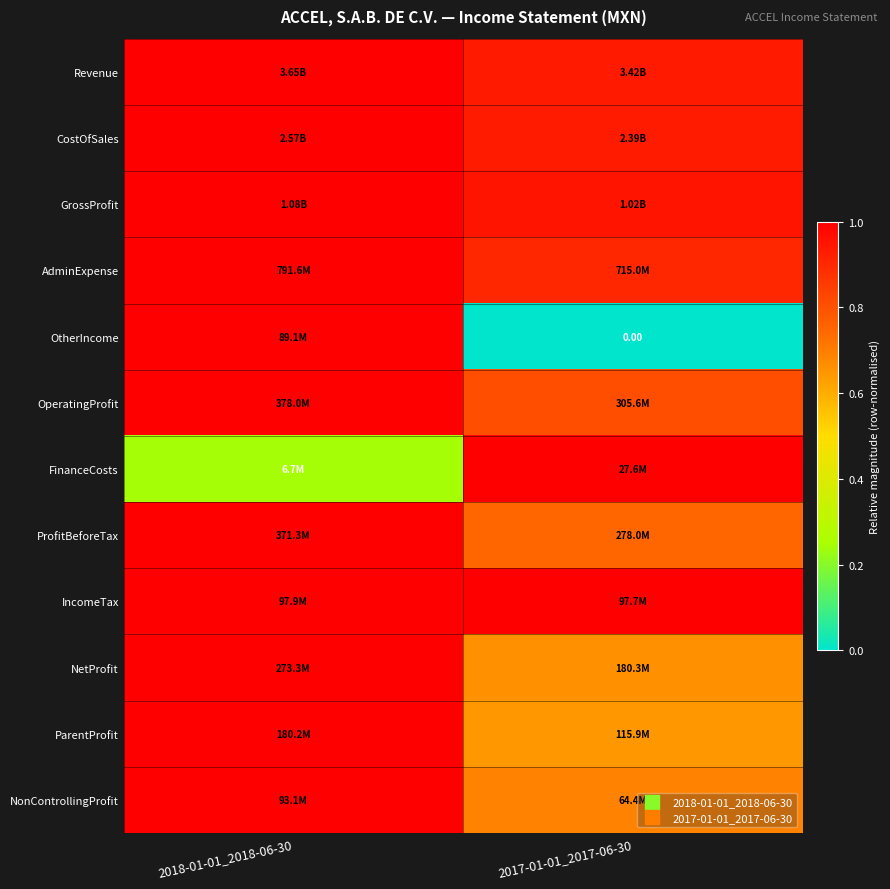

True or false: OtherIncome has a value of 1.6 at 2018-01-01_2018-06-30.

False